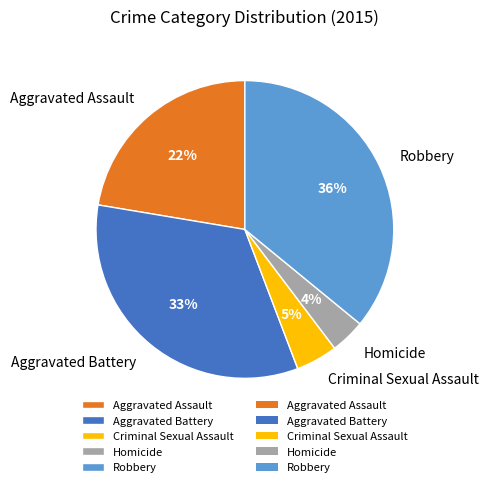

How many slices are in this pie chart?

5